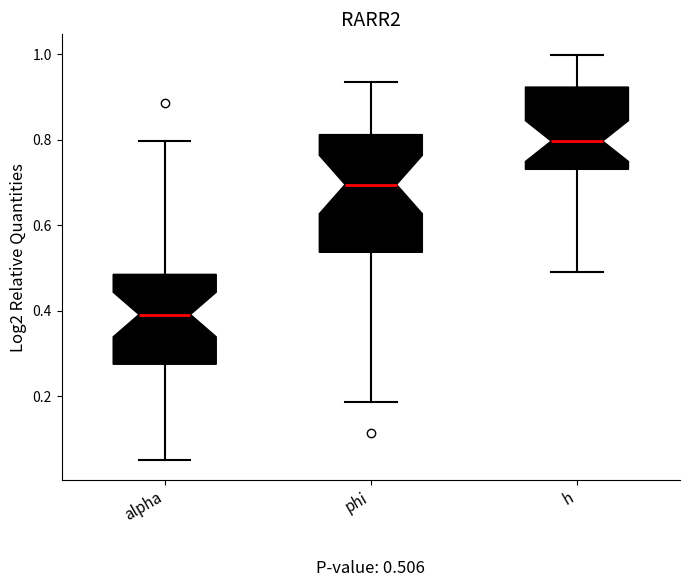

Which box's median line is the lowest?

alpha